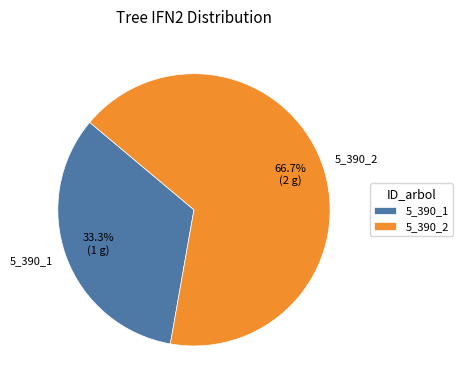

What portion of the pie excludes 5_390_2?

33.3%